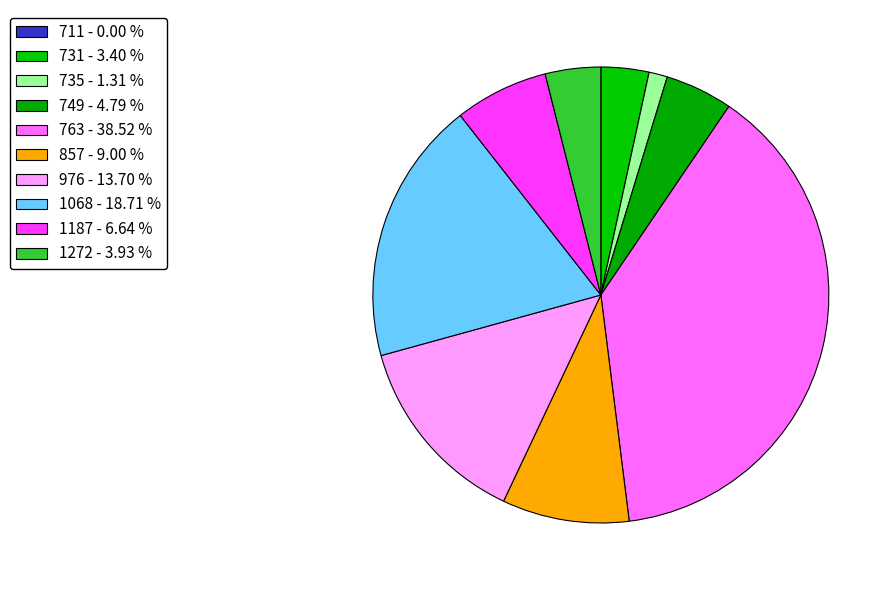

How many slices are in this pie chart?

10